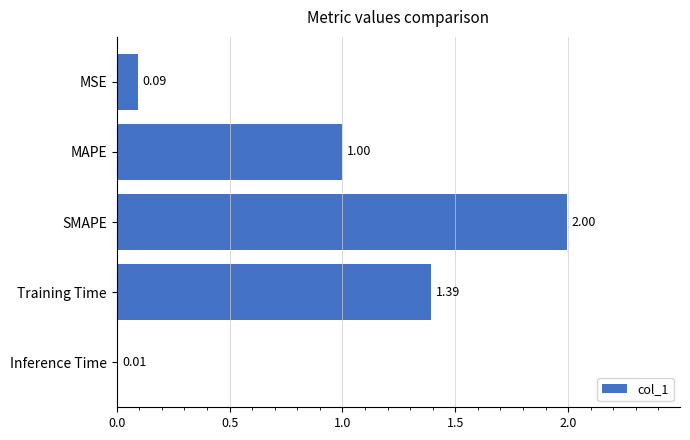

What is the change in value from SMAPE to Training Time?

-0.6